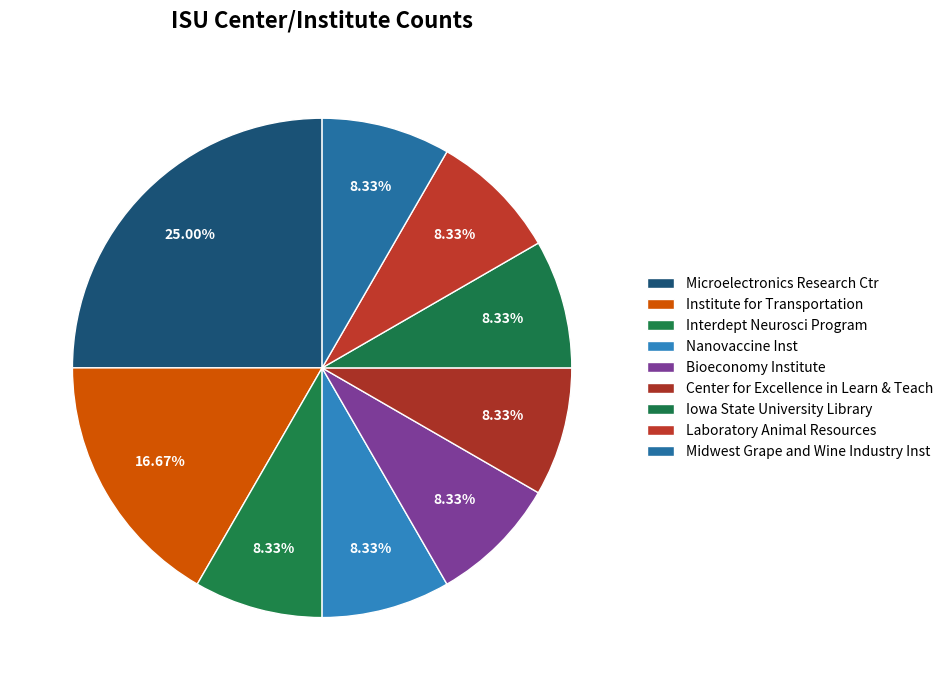

Count the number of slices in the pie.

9